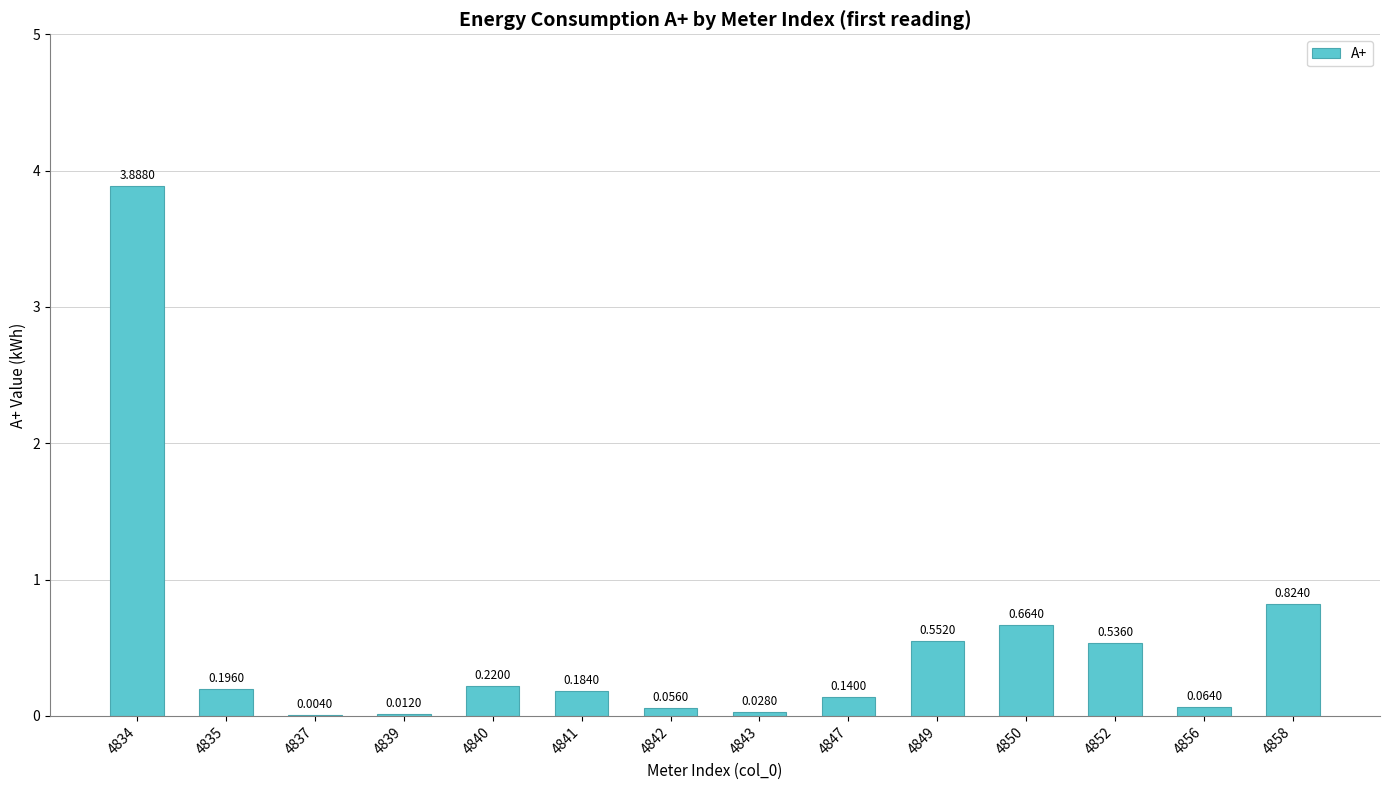

What is the change in value from 4850 to 4852?

-0.1